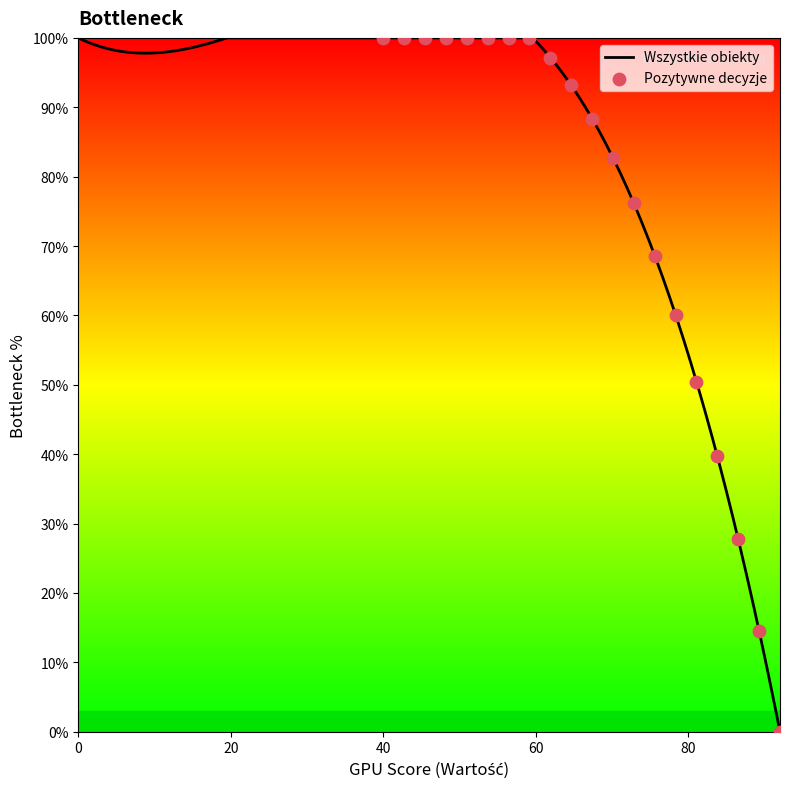

Which series has the largest total across all categories?

Wszystkie